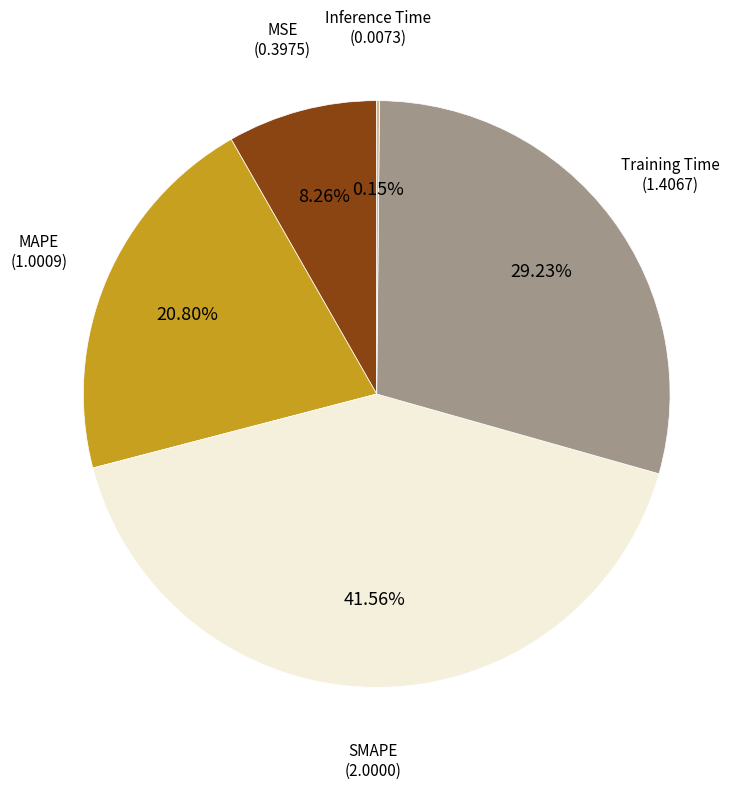

Does SMAPE account for over 50% of the chart?

No